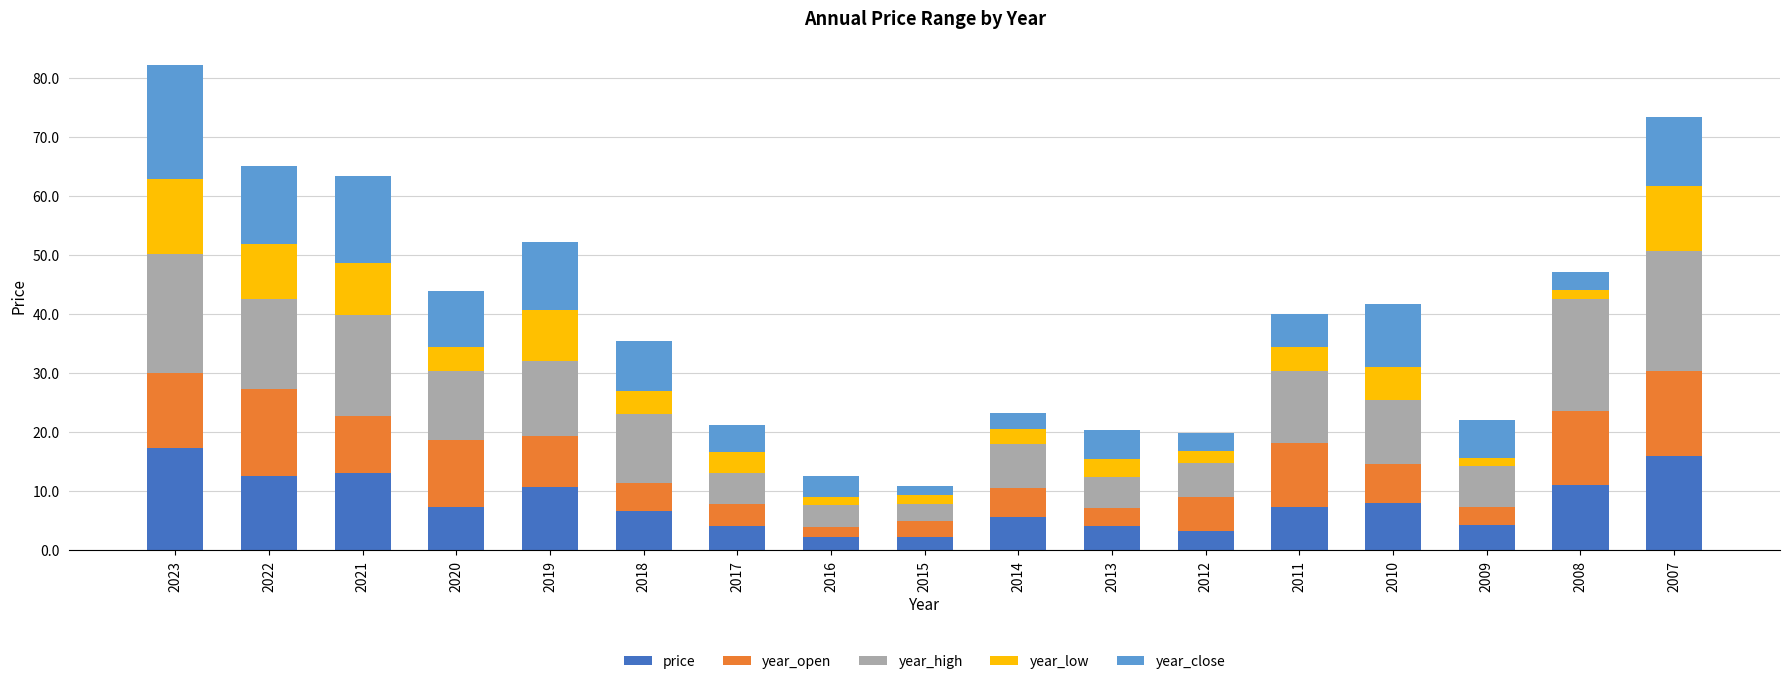

What is the maximum value for price?

17.3